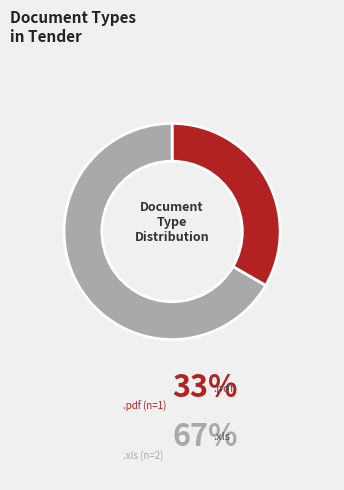

Is the sum of .xls and .pdf greater than half?

Yes